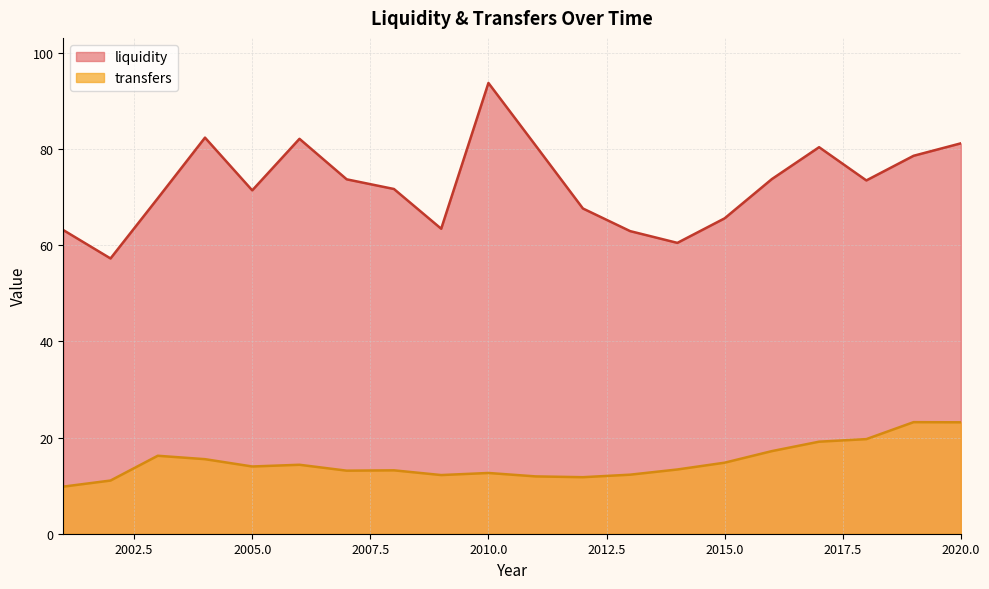

The value of transfers at 2010.0 is 12.6. True or false?

True